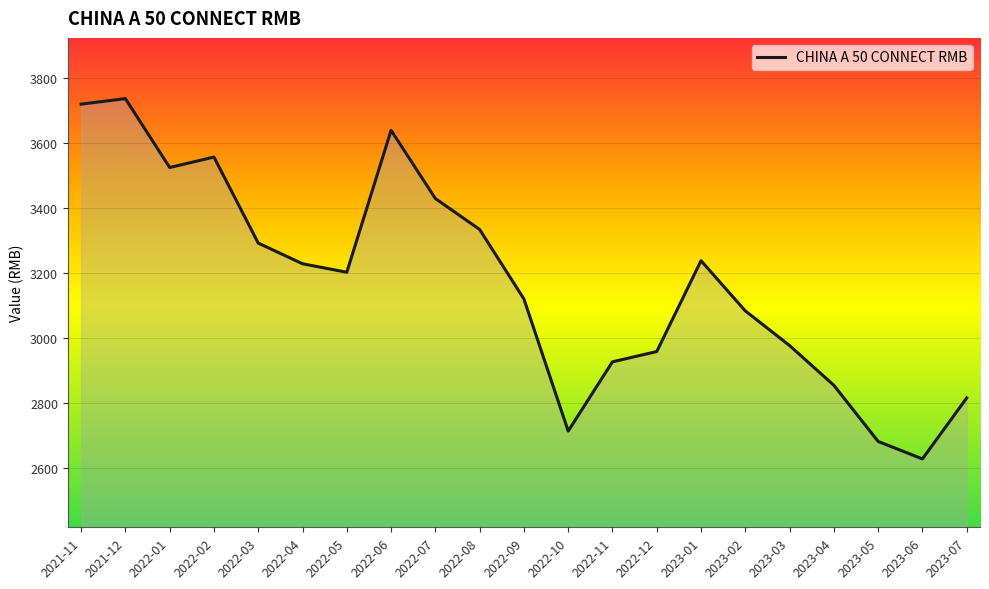

The value at 2023-02 is 4378.0. True or false?

False